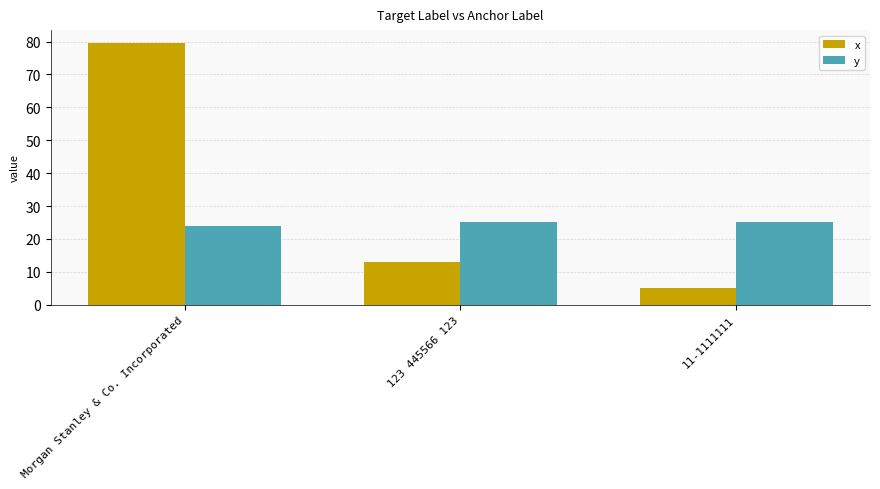

How many bars are there in each group?

2